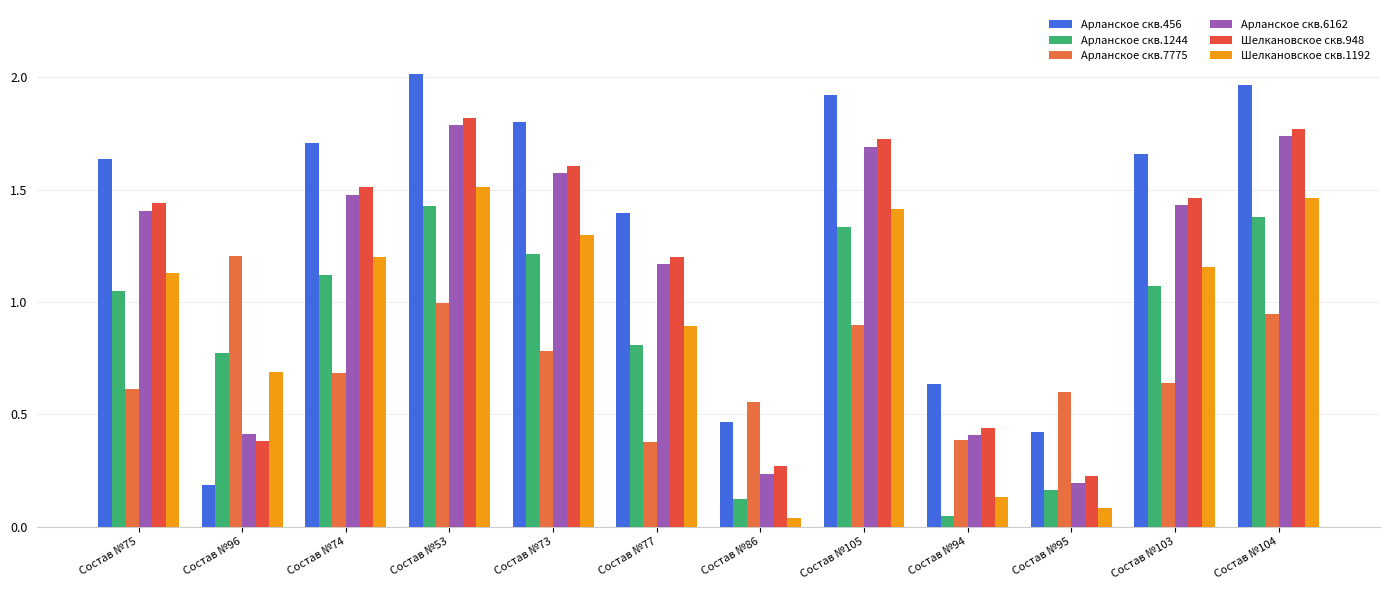

Rank the categories by Арланское скв.7775 value from lowest to highest.

Состав №77, Состав №94, Состав №86, Состав №95, Состав №75, Состав №103, Состав №74, Состав №73, Состав №105, Состав №104, Состав №53, Состав №96